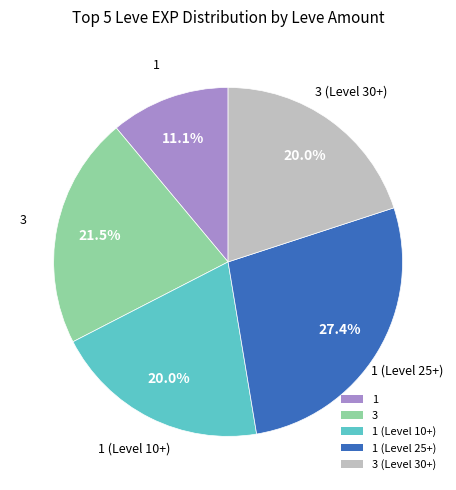

To the nearest percent, what portion does 1 represent?

11%